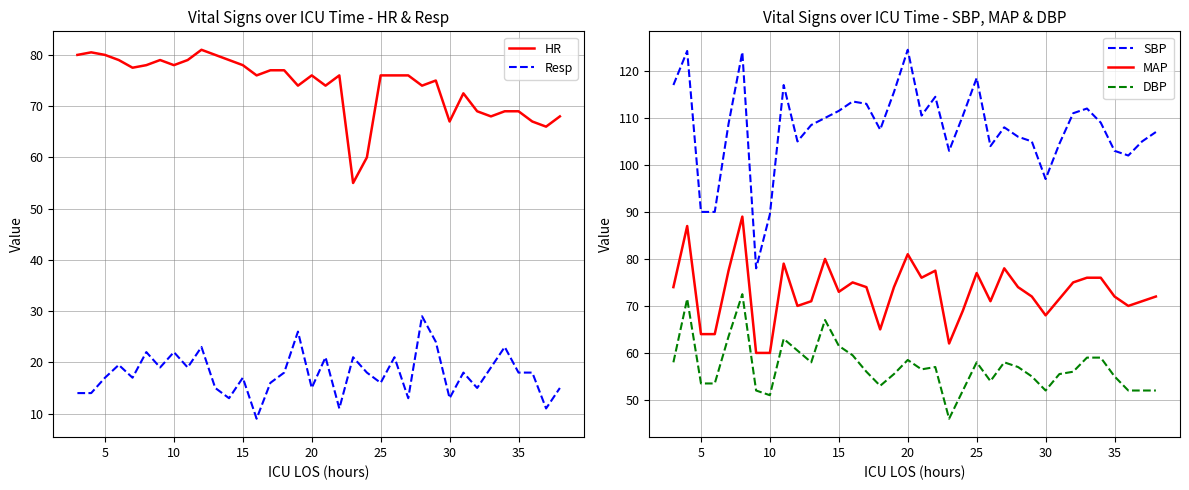

What is the minimum value for MAP?

60.0